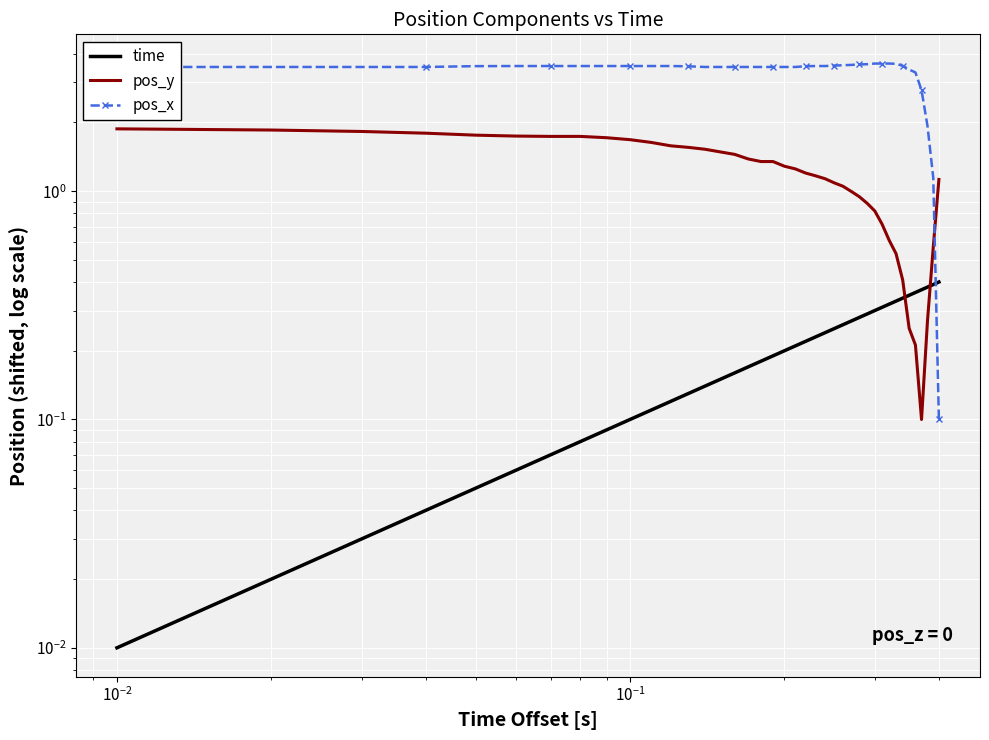

Rank the series by their maximum value, from lowest to highest.

time, pos_y, pos_x